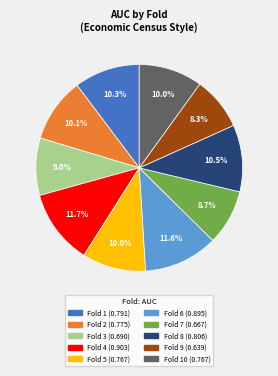

How many slices are in this pie chart?

10